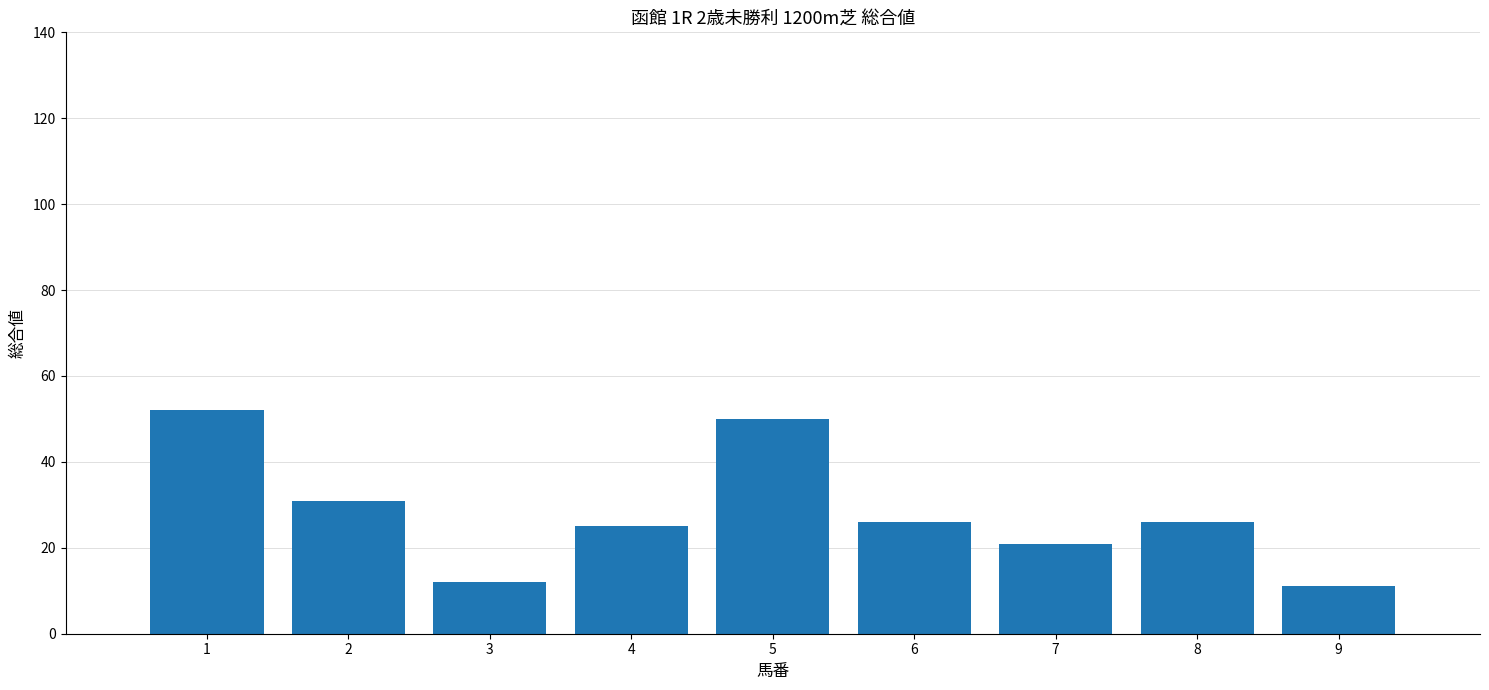

What is the average value?

28